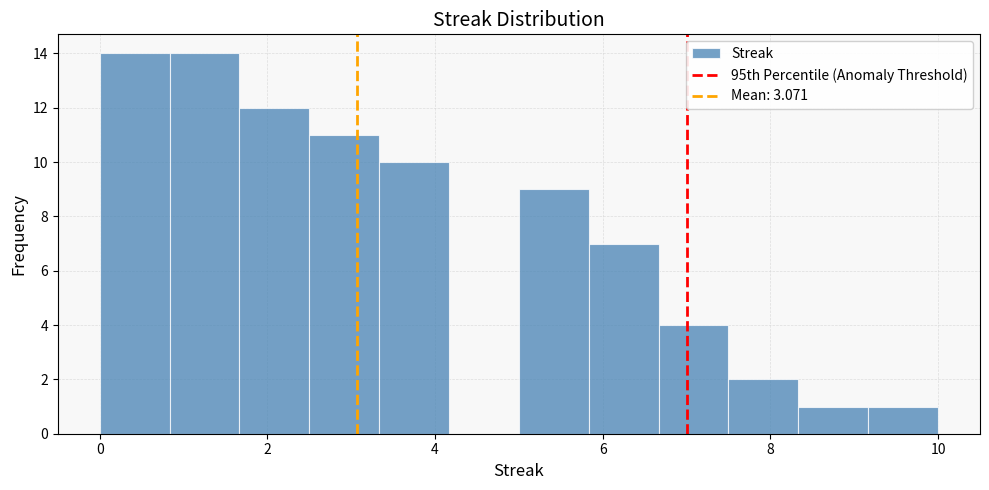

Reading left to right, list every bar in this chart as the range it spans on the x-axis followed by its height. Neither the bar edges nor the heights are printed on the chart, so give them approximately, as read against the axes.

0.0 to 0.8: 14
0.8 to 1.6: 14
1.6 to 2.6: 12
2.6 to 3.4: 11
3.4 to 4.2: 10
4.2 to 5.0: 0
5.0 to 5.8: 9
5.8 to 6.6: 7
6.6 to 7.6: 4
7.6 to 8.4: 2
8.4 to 9.2: 1
9.2 to 10.0: 1